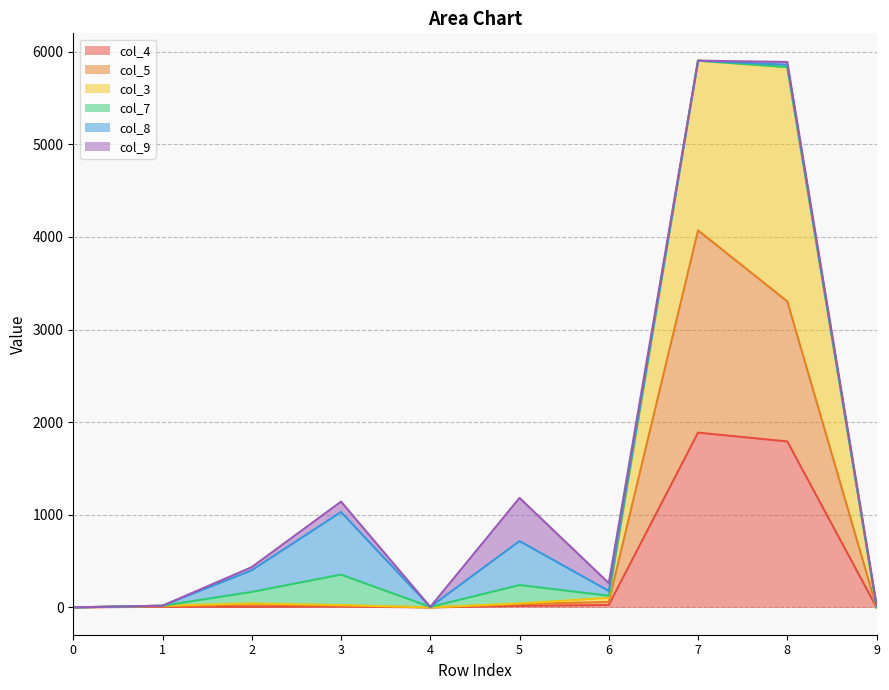

List the labels in order of col_4 value, largest first.

7, 8, 6, 5, 3, 1, 2, 0, 4, 9